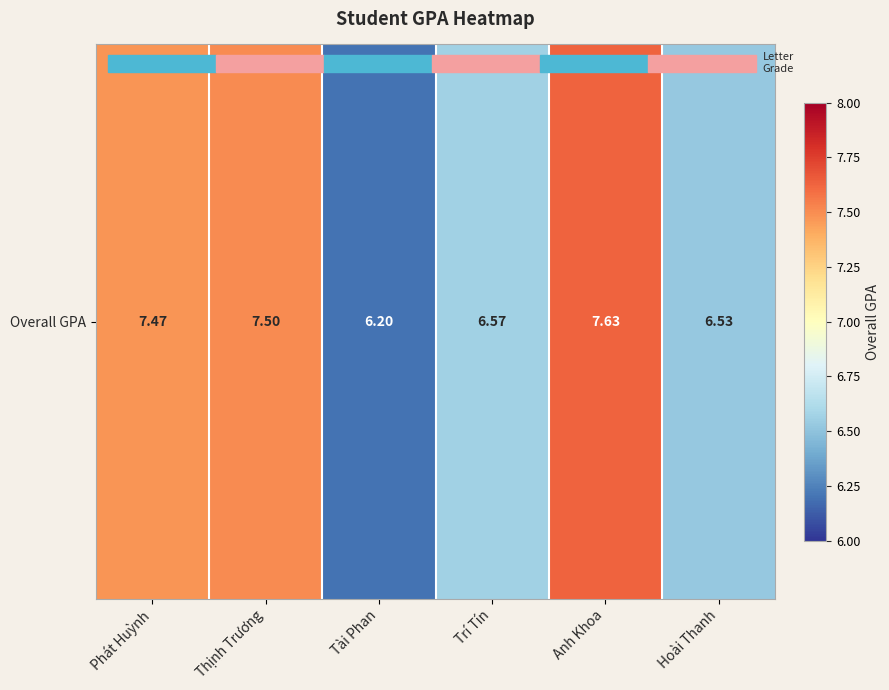

How many series are shown in this chart?

1